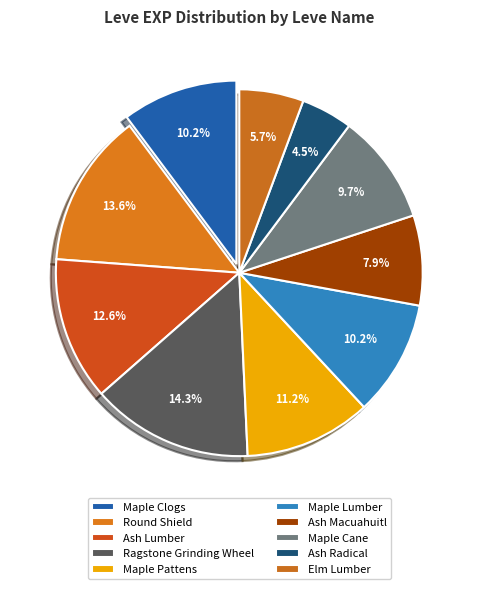

Count the number of slices in the pie.

10